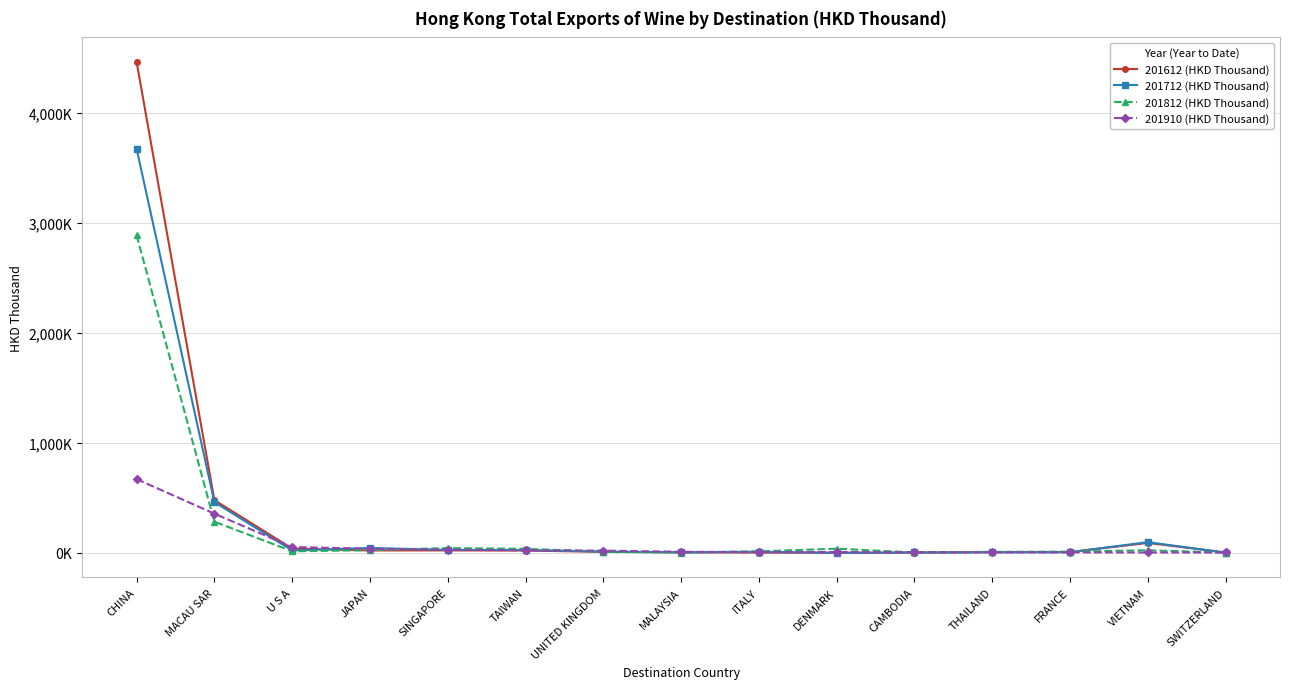

What are all the series names shown in the legend?

201612 (HKD Thousand), 201712 (HKD Thousand), 201812 (HKD Thousand), 201910 (HKD Thousand)